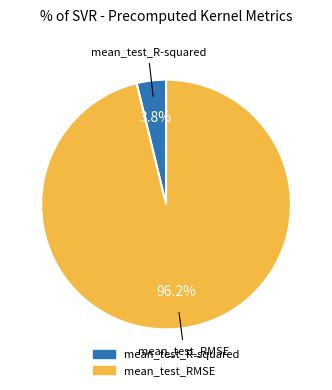

The mean_test_RMSE slice represents 96% of the pie. True or false?

True